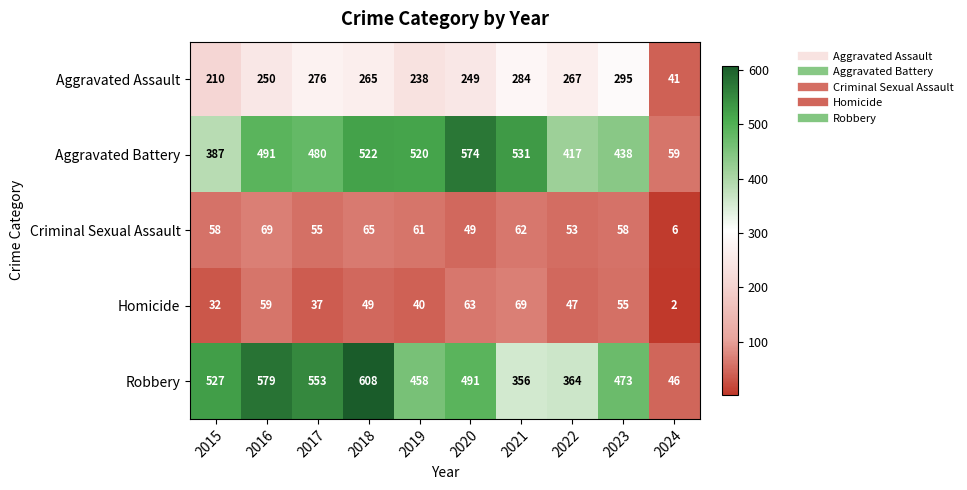

How many series are shown in this chart?

5